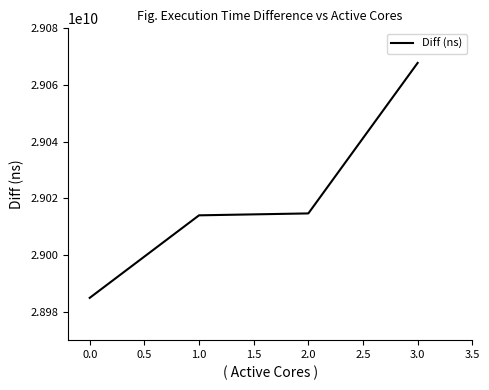

How many values are below 29014710279?

2